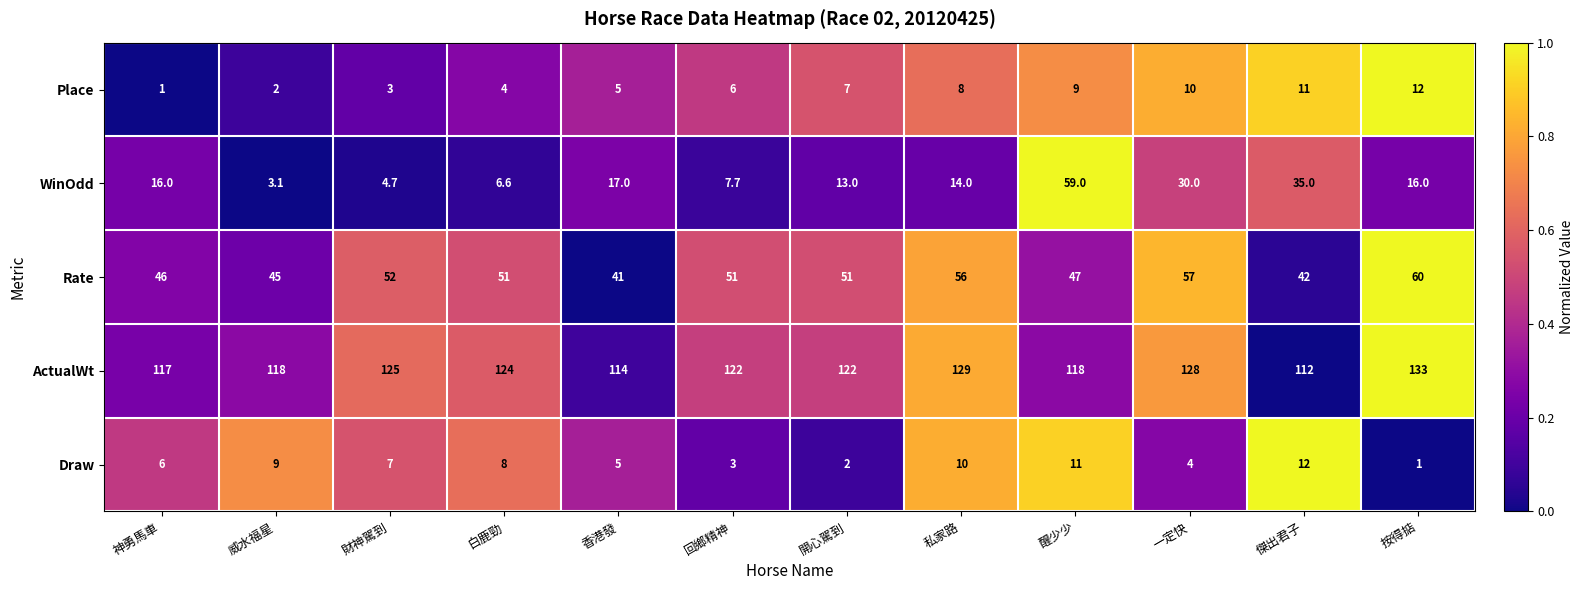

What is the total value across all series at 威水福星?

177.1